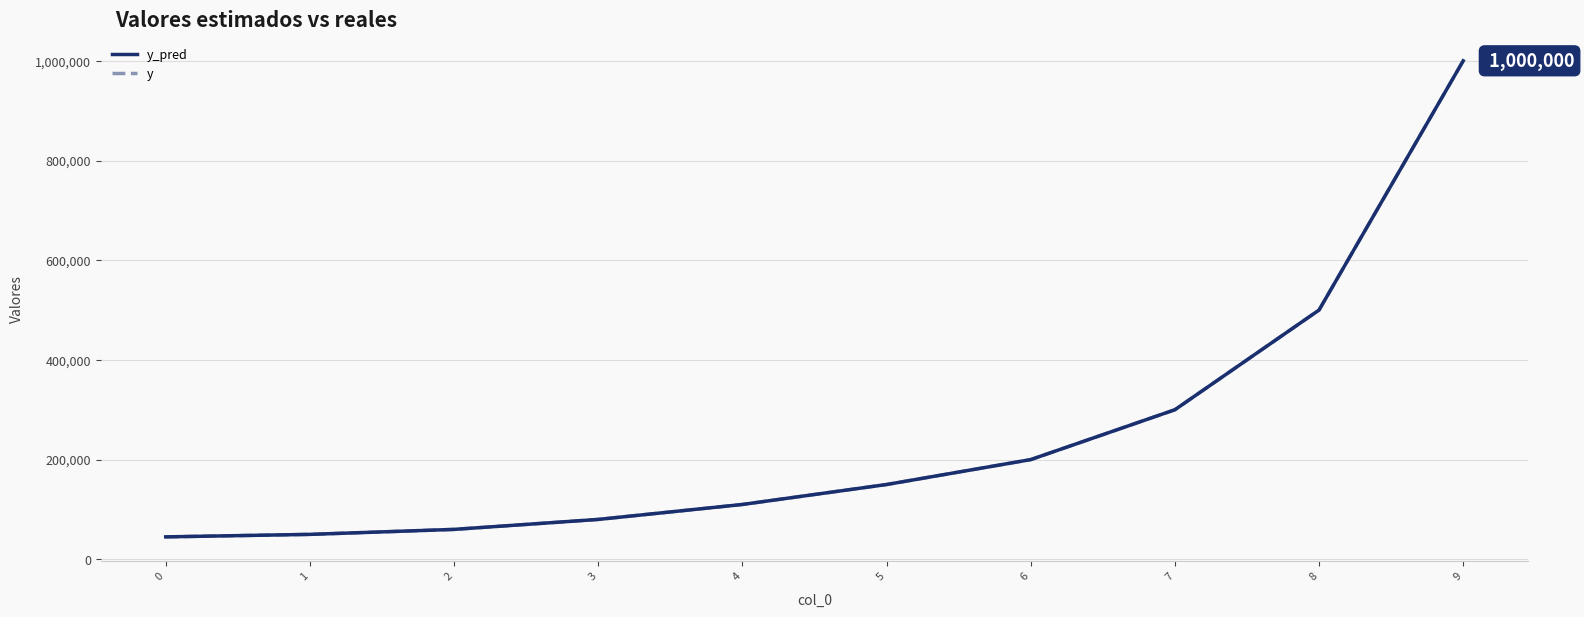

Where is y_pred nearest to the value 522500?

8